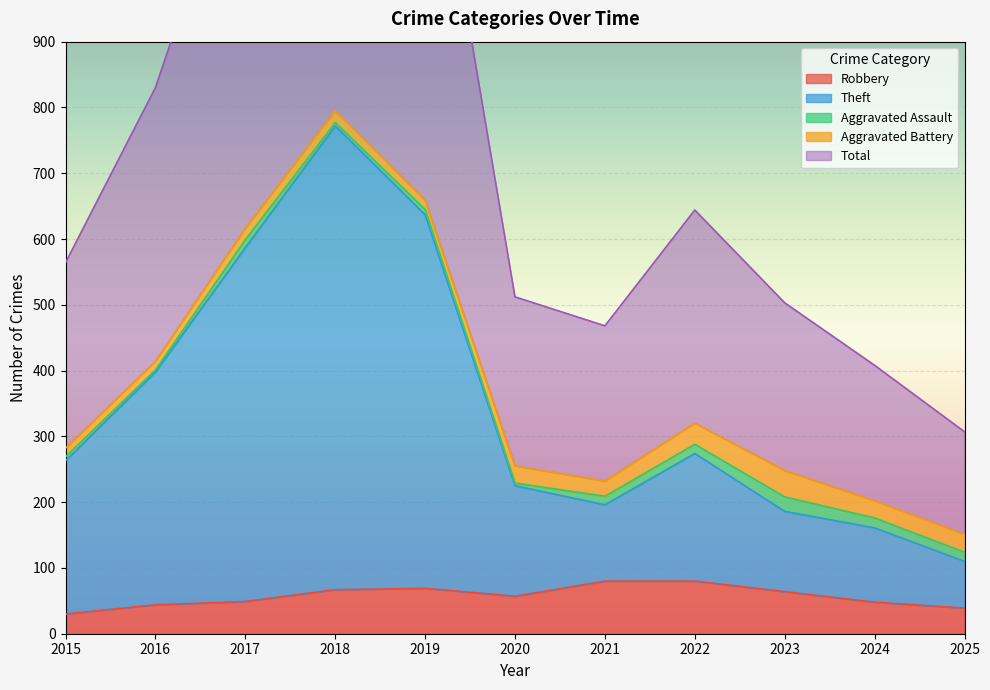

True or false: Robbery has a value of 24 at 2018.

False